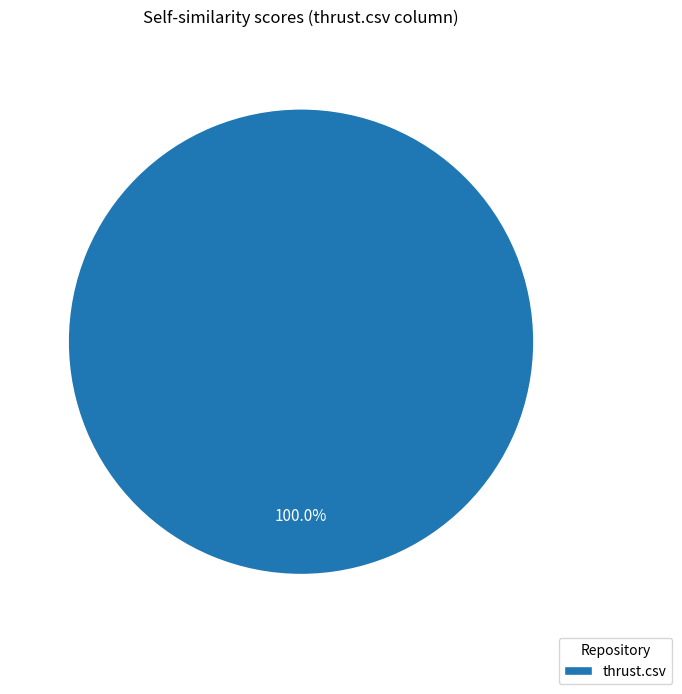

Rank the categories by value from lowest to highest.

thrust.csv